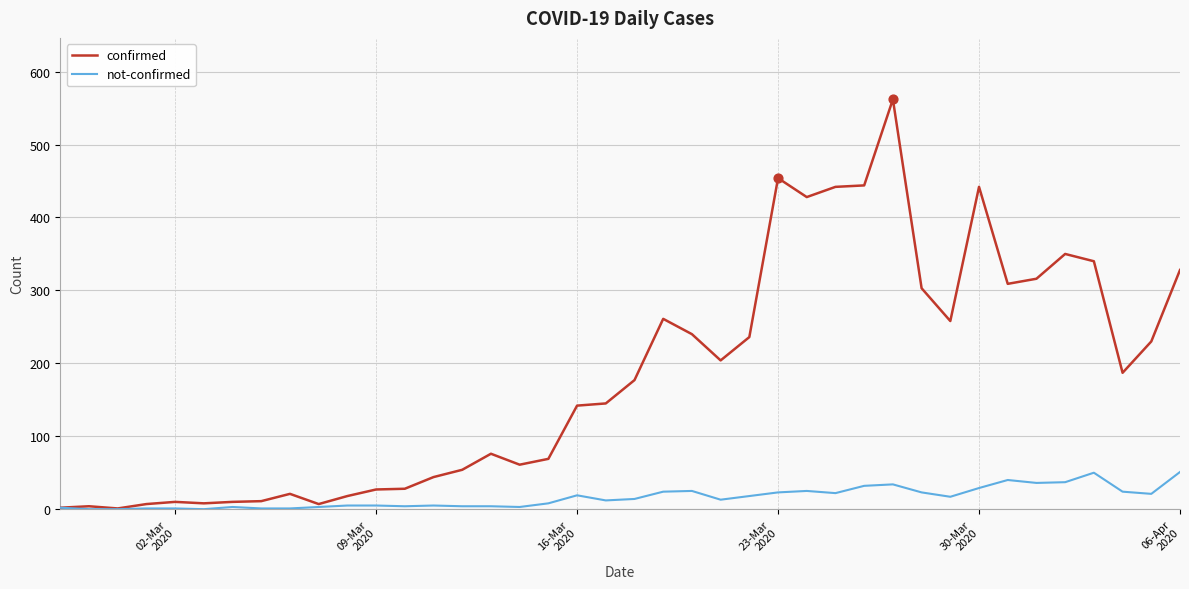

Which series has the largest total across all categories?

confirmed